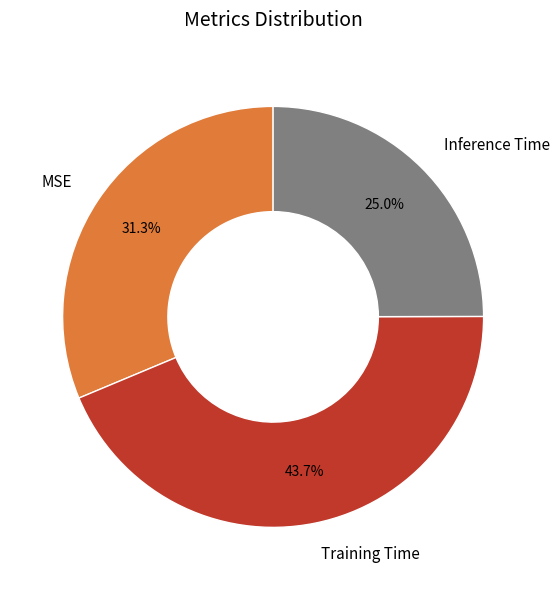

To the nearest percent, what portion does Inference Time represent?

25%